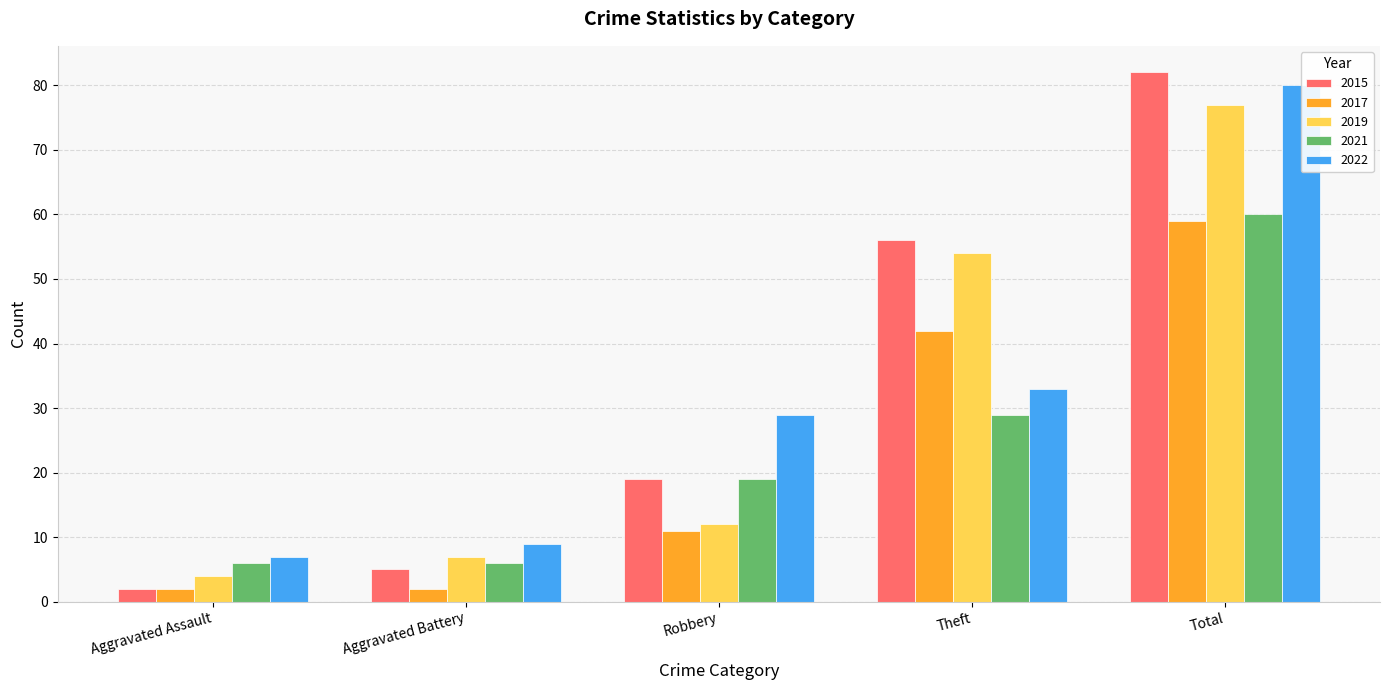

Reading left to right, extract all data points from this chart.

2015: 2	5	19	56	82
2017: 2	2	11	42	59
2019: 4	7	12	54	77
2021: 6	6	19	29	60
2022: 7	9	29	33	80